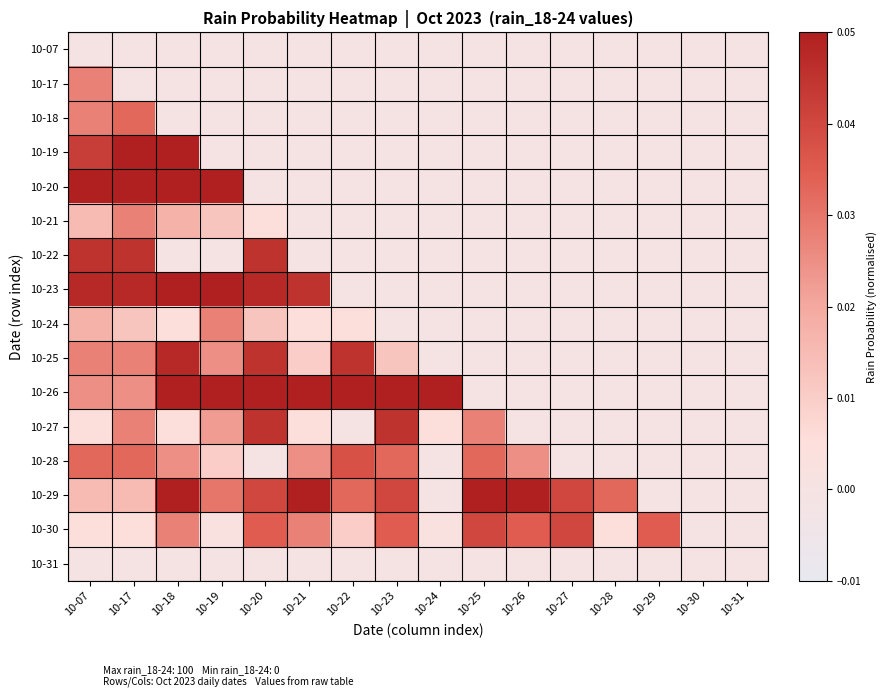

Rank the series by their maximum value, from lowest to highest.

10-07, 10-31, 10-17, 10-21, 10-24, 10-18, 10-28, 10-30, 10-22, 10-27, 10-25, 10-19, 10-20, 10-23, 10-26, 10-29